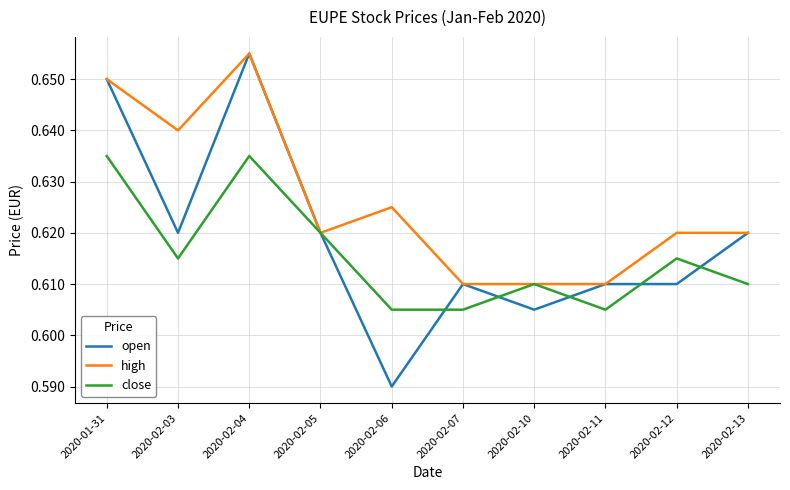

Which series has the largest total across all categories?

high